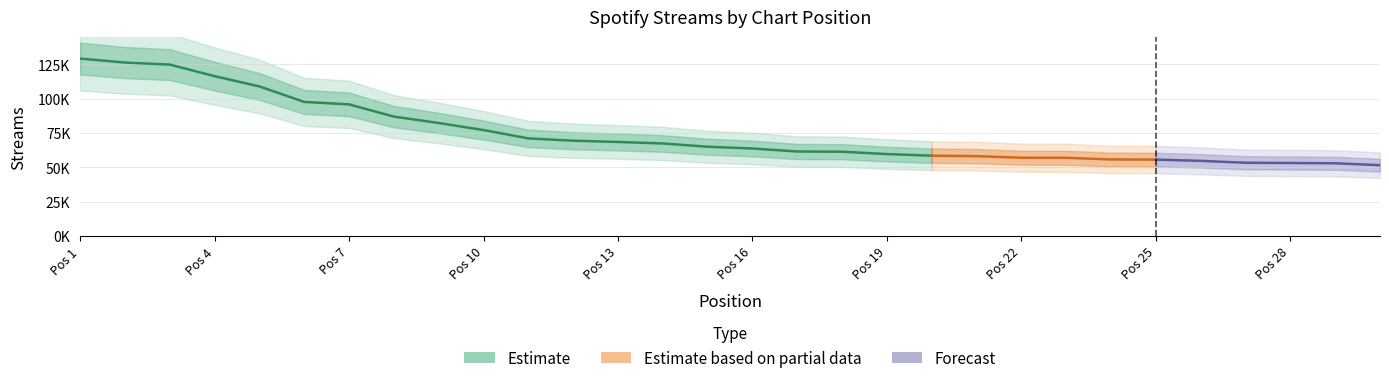

At which label does the data first exceed 64984?

1